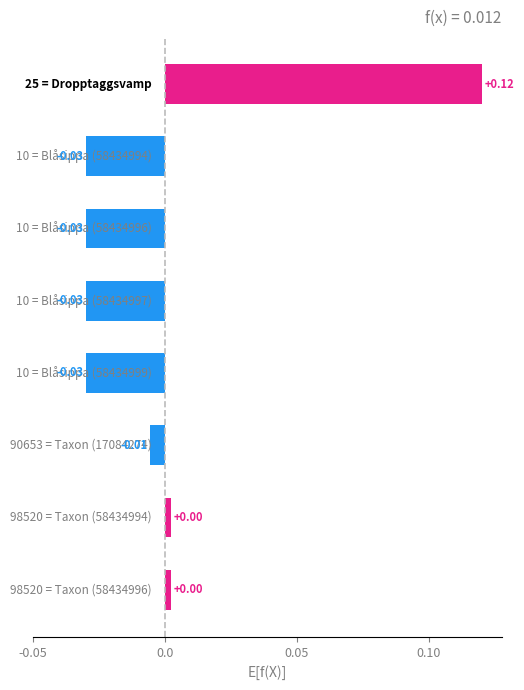

How many data points are less than 0?

5